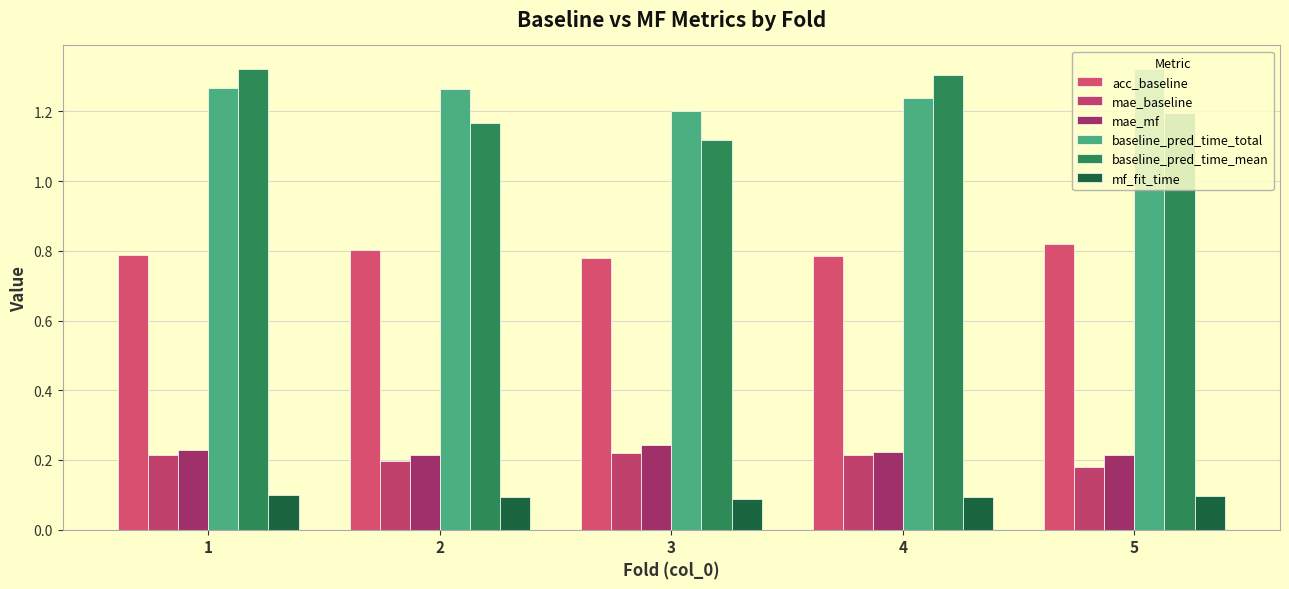

True or false: mae_mf has a value of 0.3 at 2.

False